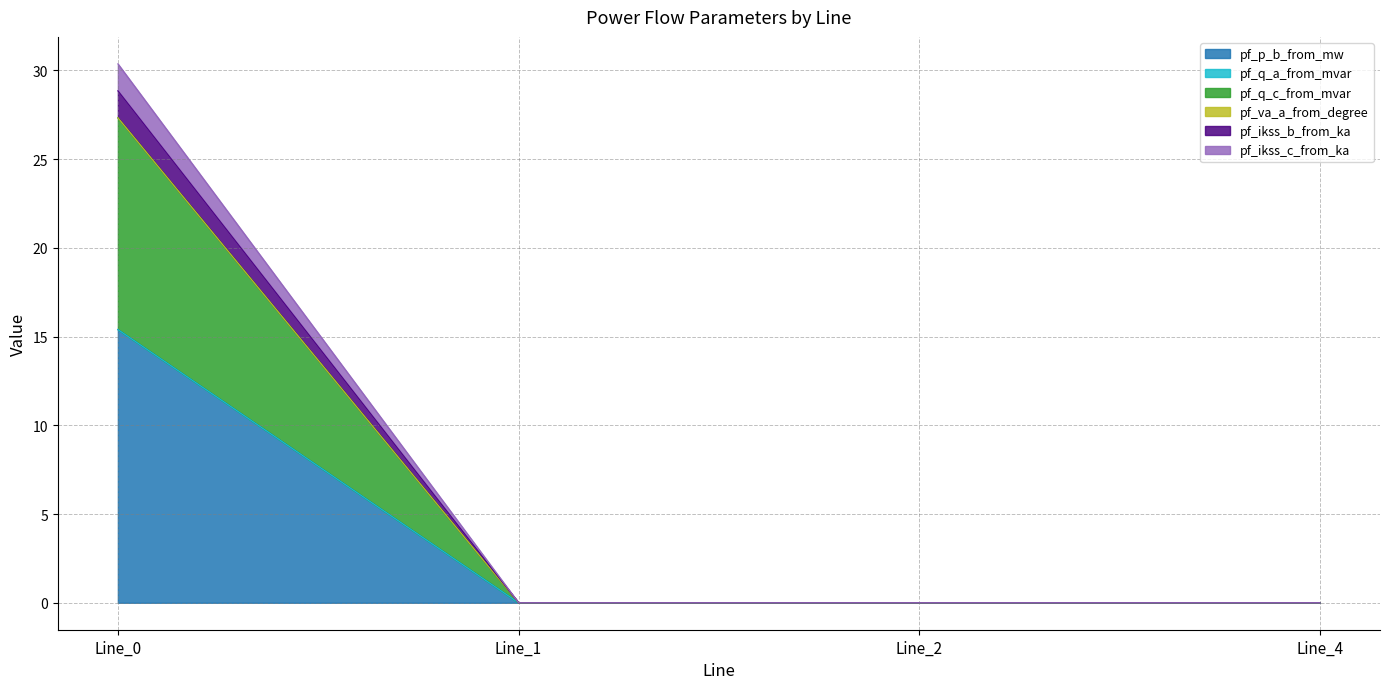

What is the sum of all pf_p_b_from_mw values?

15.4